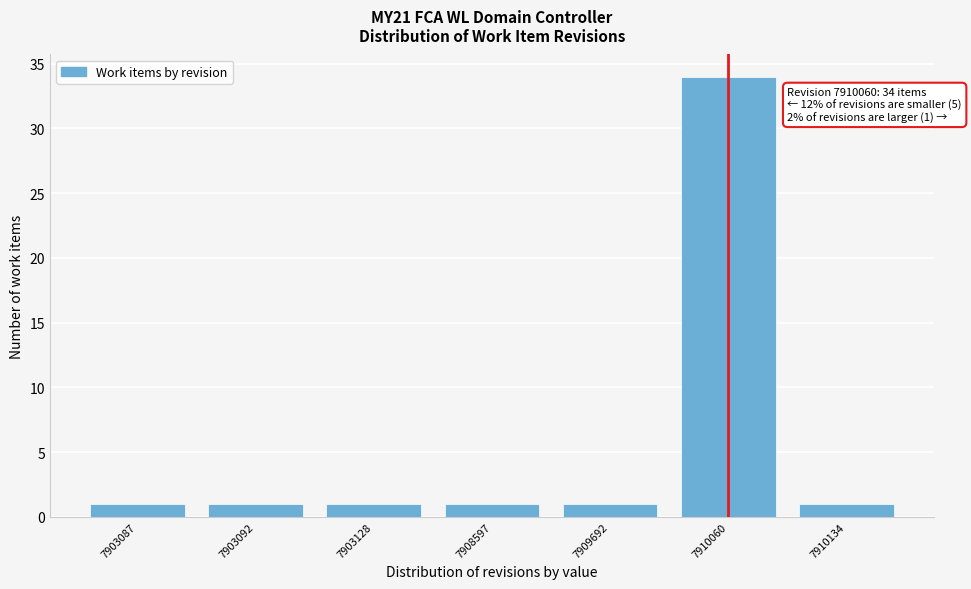

Reading left to right, transcribe all the data shown in this chart.

1	1	1	1	1	34	1